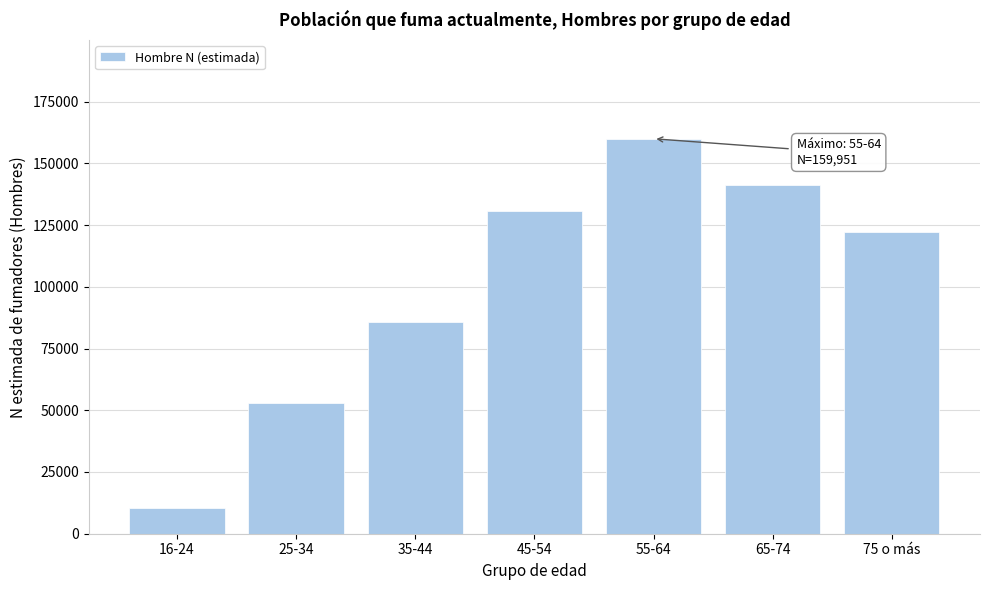

Reading right to left, what are all the values shown in this chart?

75 o más=122106	65-74=141364	55-64=159951	45-54=130786	35-44=85886	25-34=52786	16-24=10402